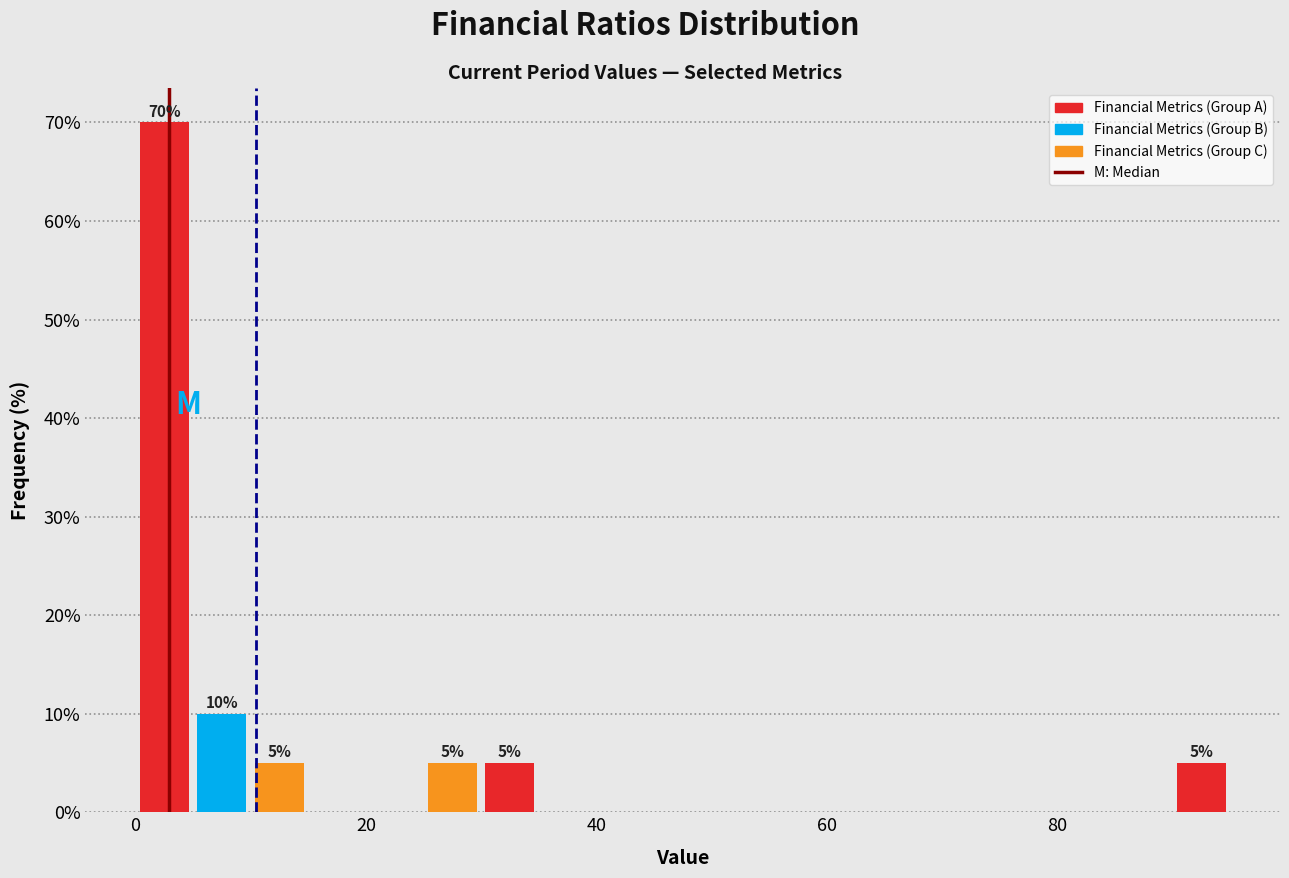

Around what value on the x-axis is the tallest bar? Give the approximate position of its centre, as read against the axis.

2